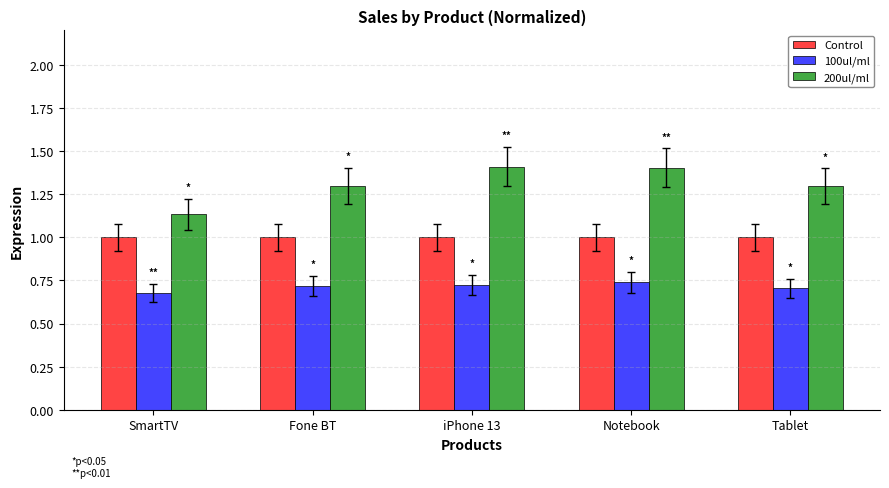

What is the difference between the maximum and minimum values in the 200ul/ml series?

0.3